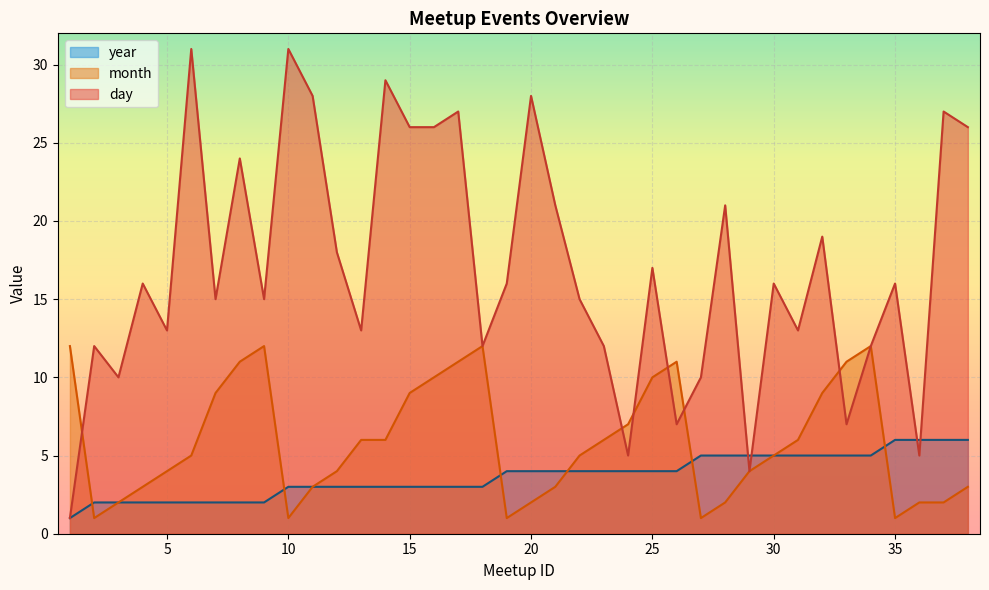

Between which two adjacent categories do day and month first intersect?

1 and 2